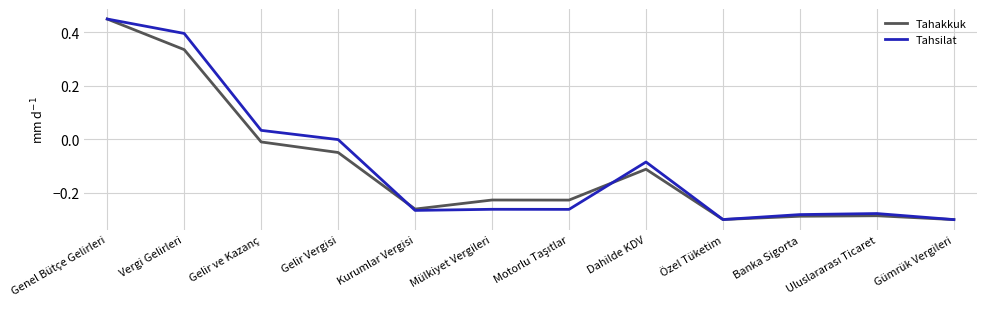

Between Genel Bütçe Gelirleri and Vergi Gelirleri, which series saw the biggest shift?

Tahakkuk